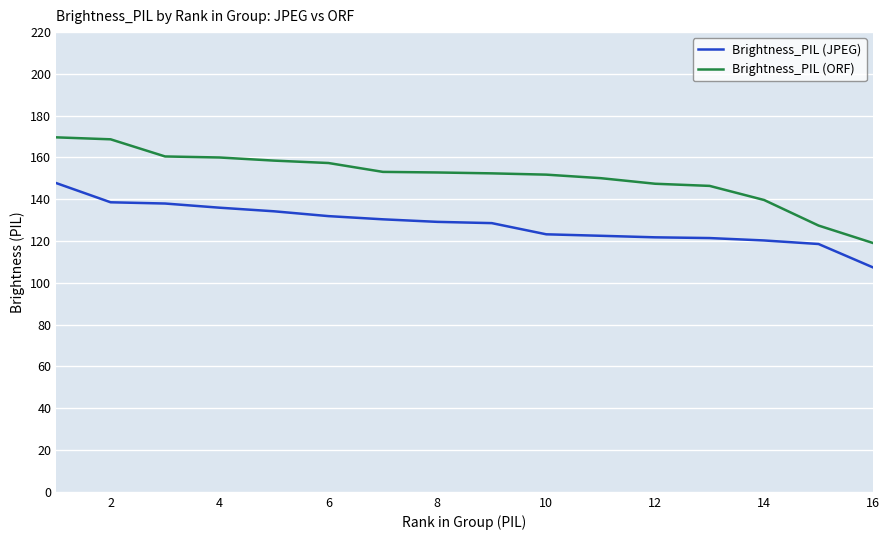

What is the average value of the Brightness_PIL (ORF) series?

150.9